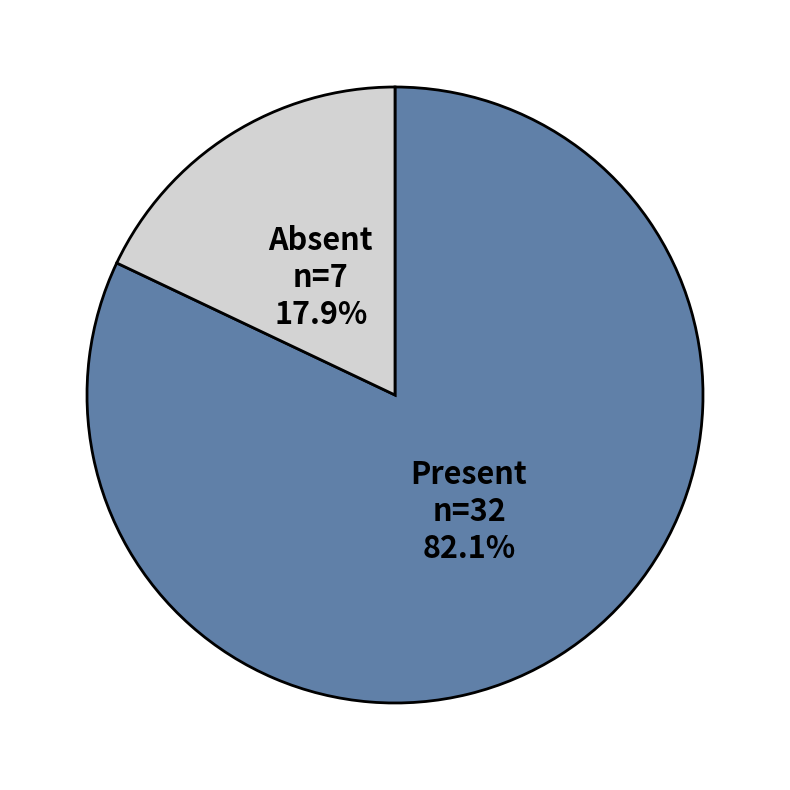

Is there any slice that represents more than half of the pie?

Yes